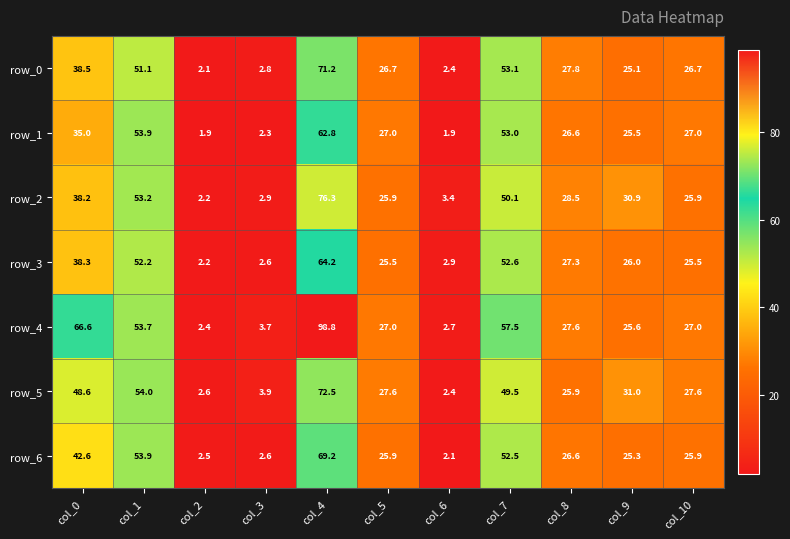

Which series has the largest range (max minus min)?

row_4